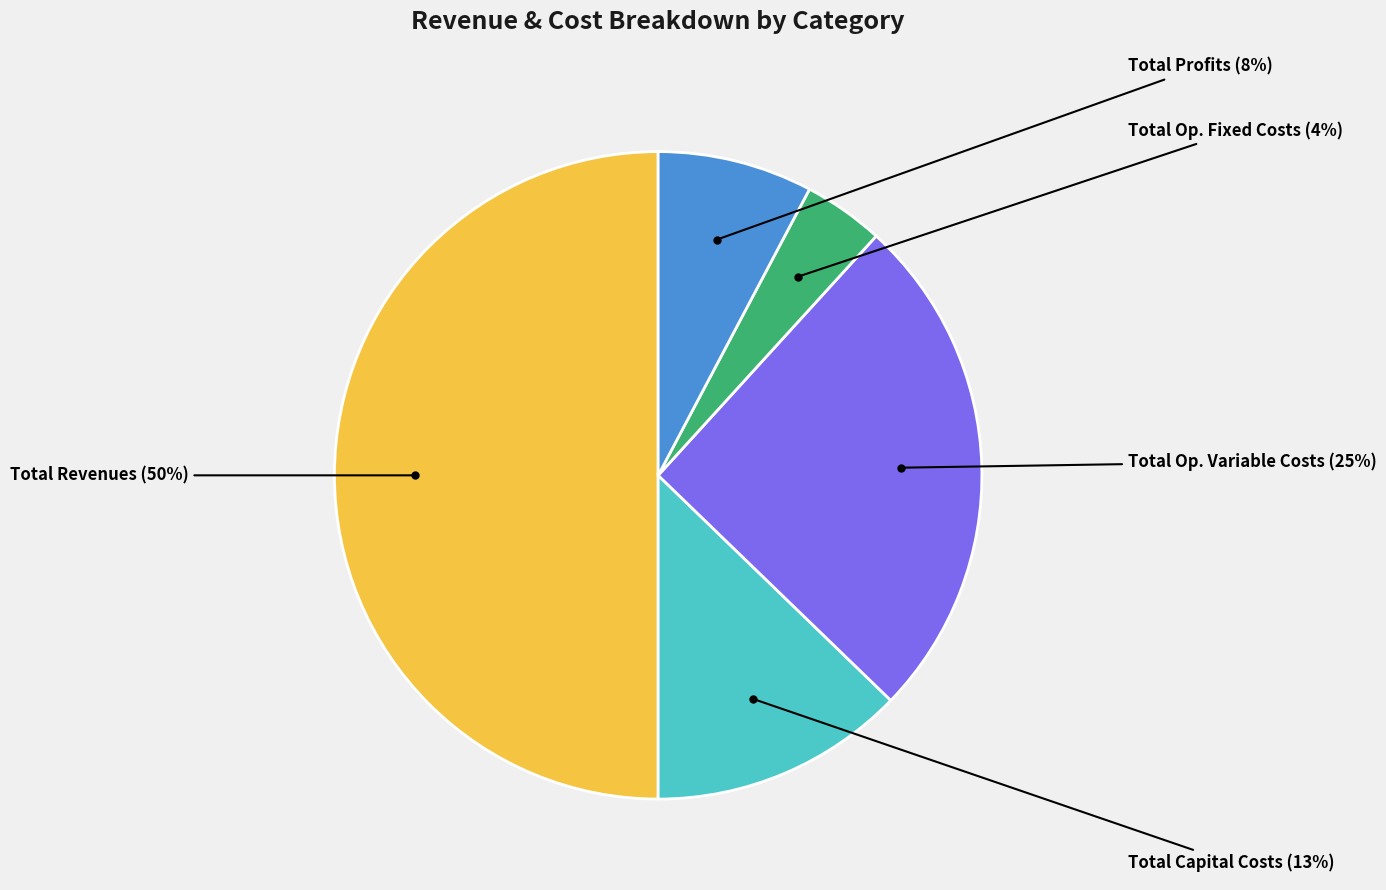

To the nearest percent, what is the difference between the largest and smallest slice percentages?

46%